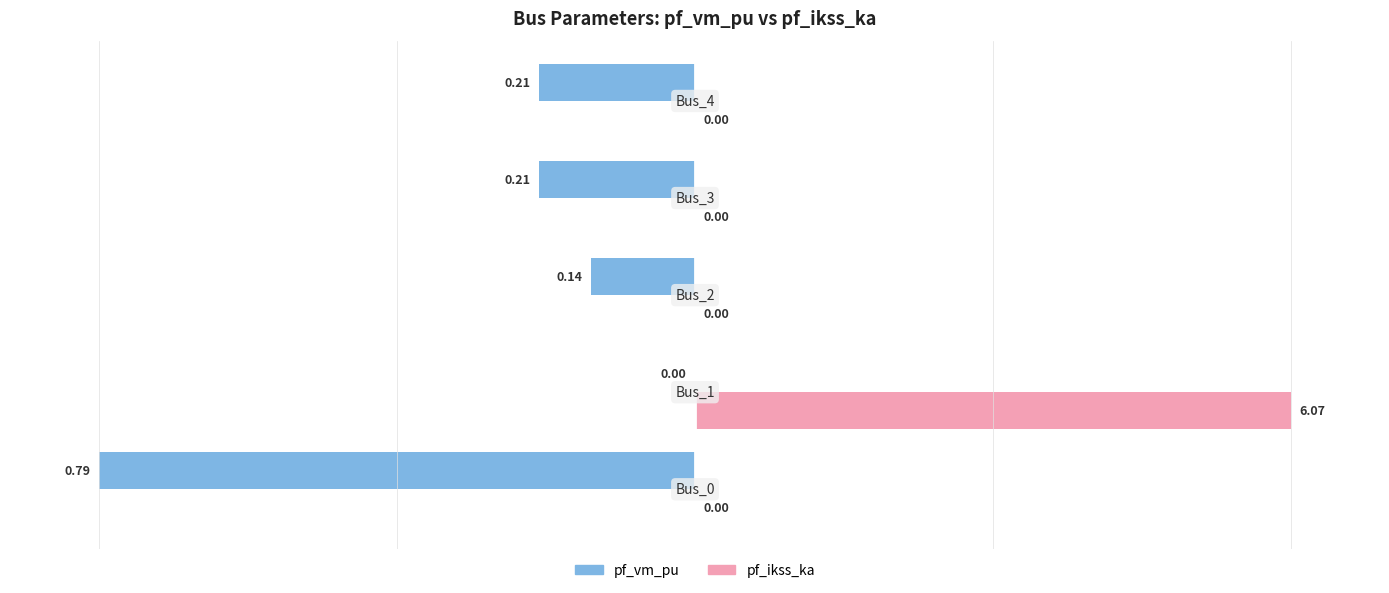

Which series has the largest total across all categories?

pf_ikss_ka